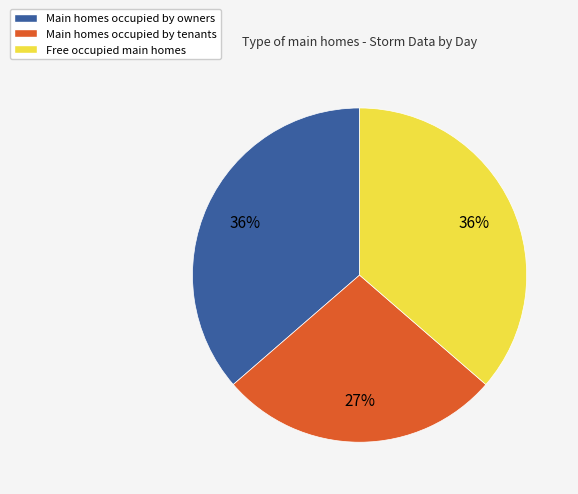

Combined, do Main homes occupied by tenants and Main homes occupied by owners account for over 50%?

Yes